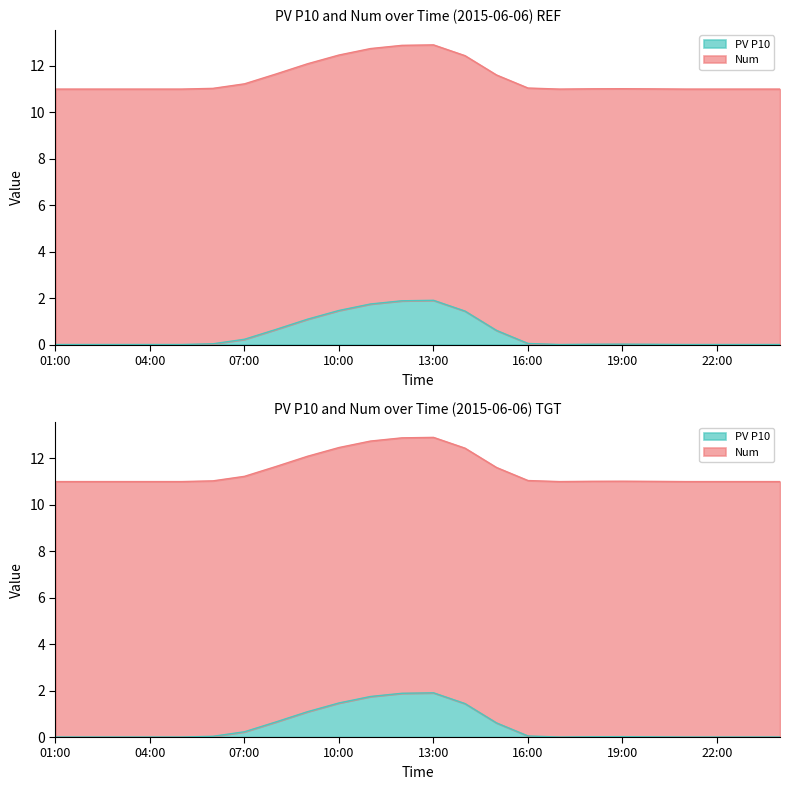

Is it true that the value at 02:00 is 0.0?

True